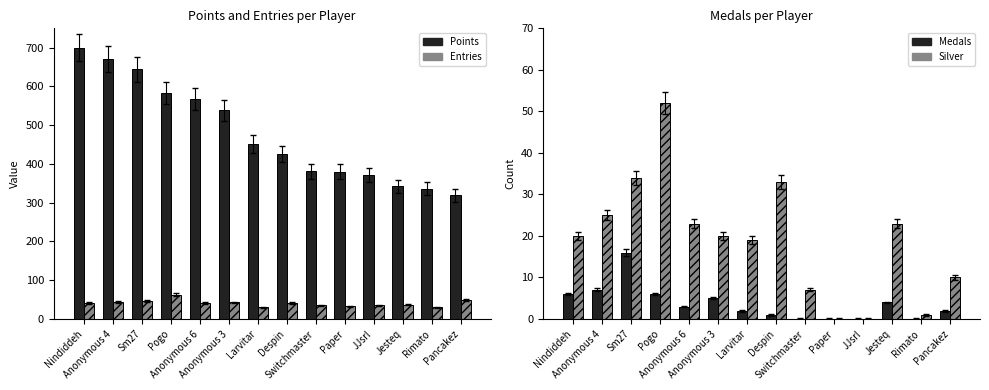

Where does the Points series first go above 452?

Nindiddeh